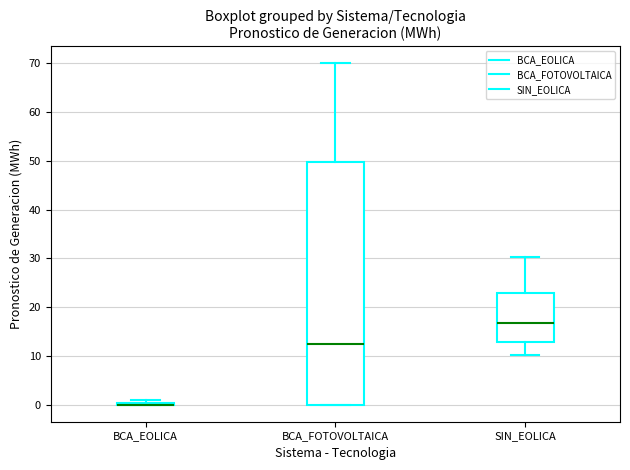

Which box is the tallest, from its lower edge to its upper edge?

BCA_FOTOVOLTAICA